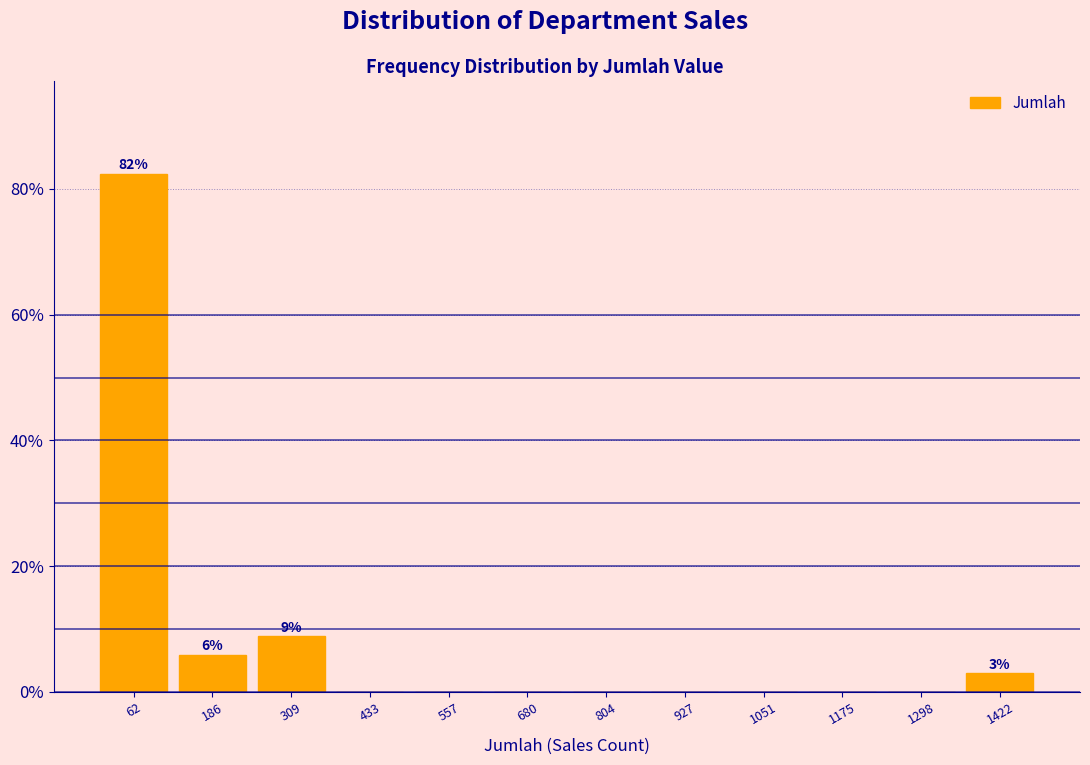

Over which range of the x-axis is the bar tallest?

0 to 120